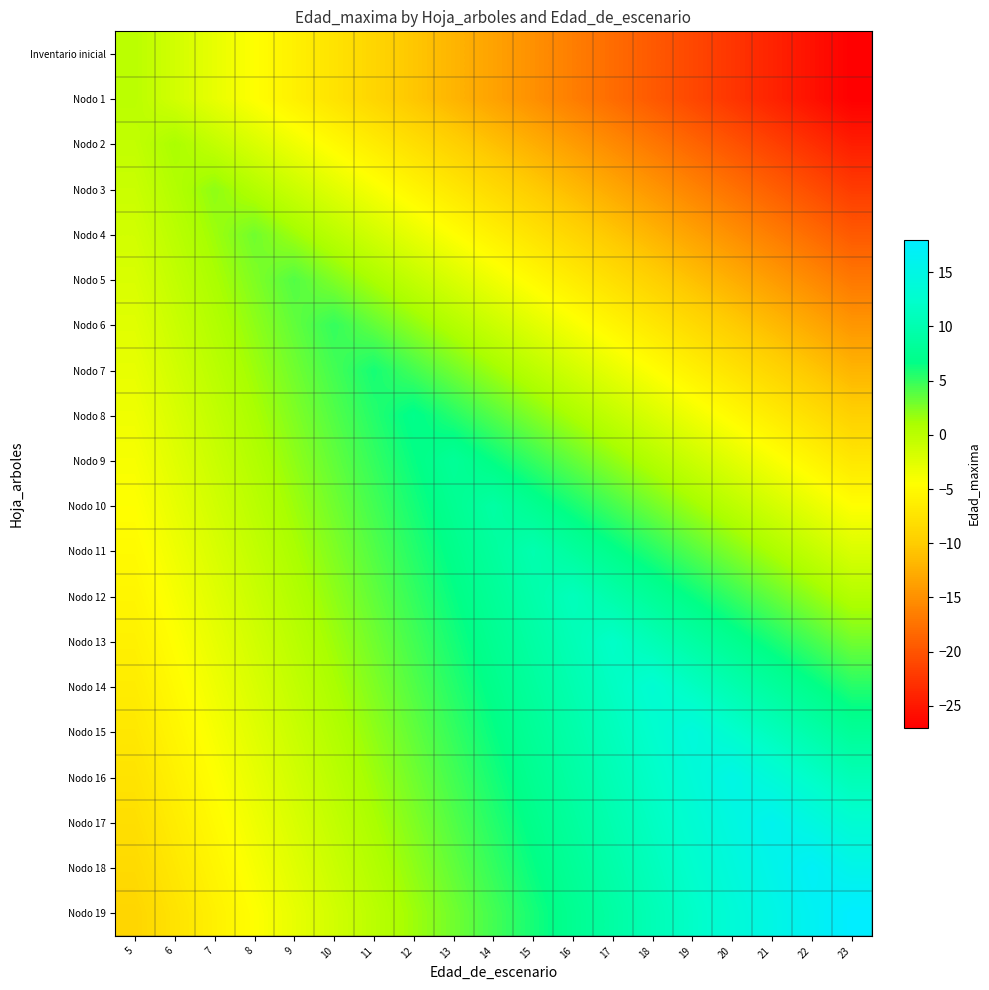

What is the maximum value shown in the chart?

18.0